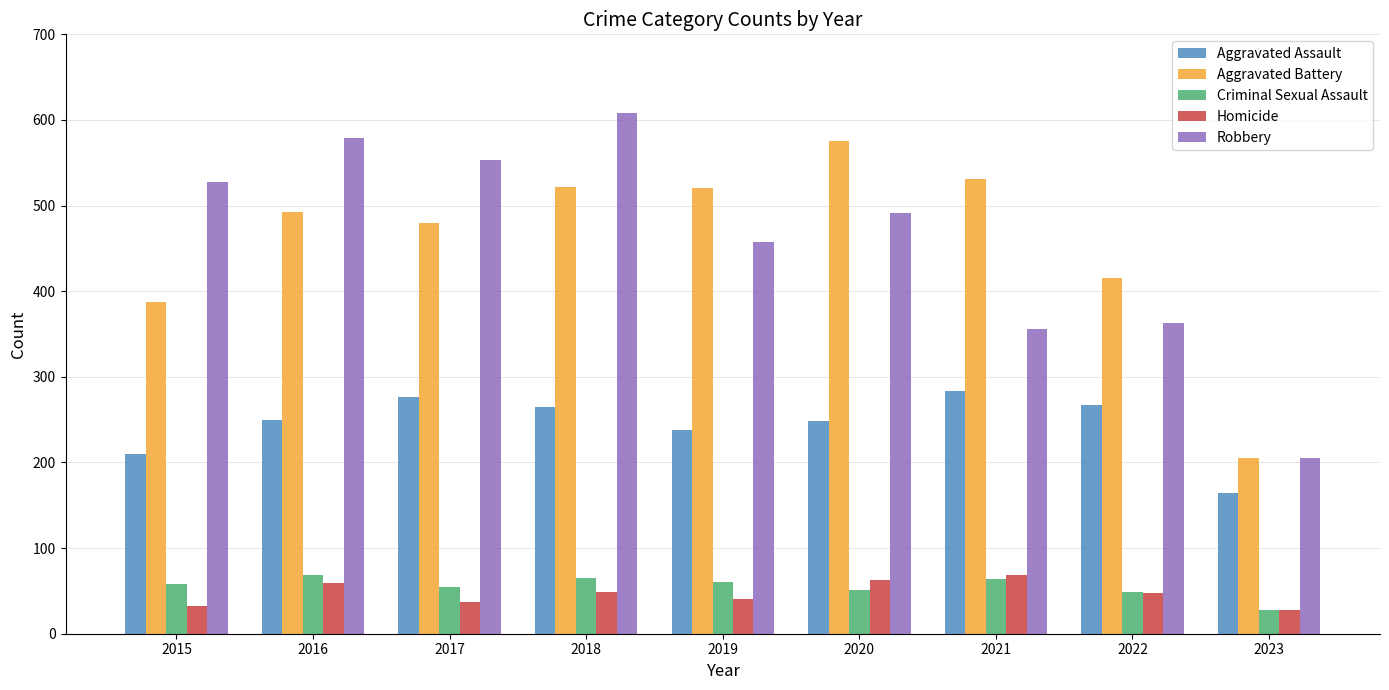

What is the approximate value of Criminal Sexual Assault at 2022?

49